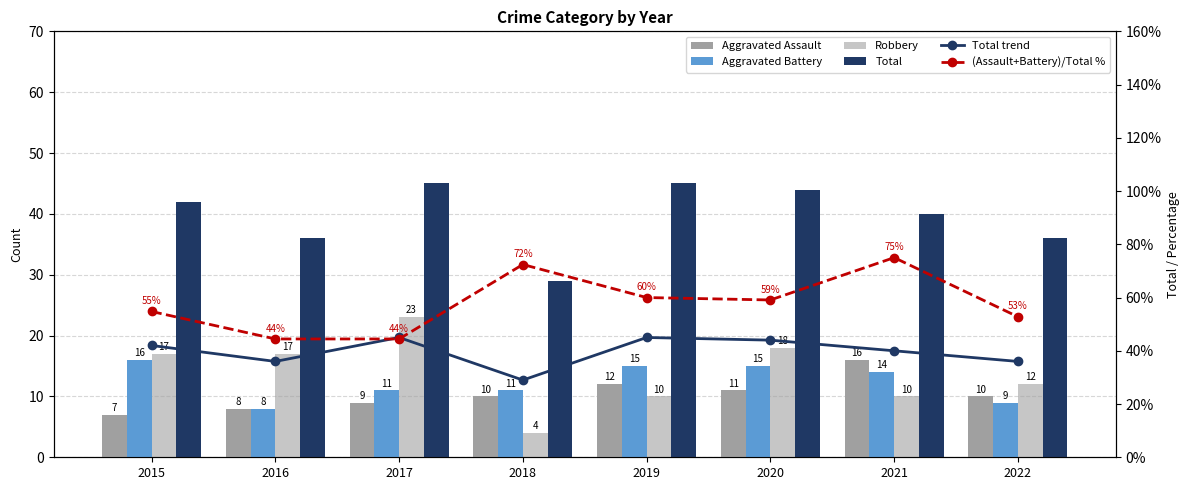

What is the lowest value of the Aggravated Assault series?

7.0